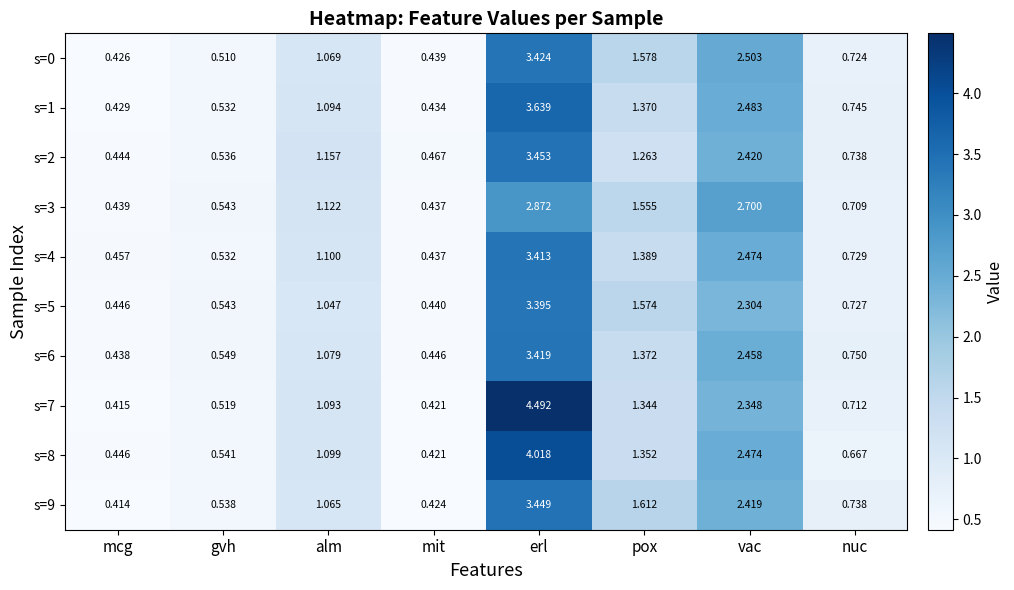

Which category has the lowest value across all series?

mcg